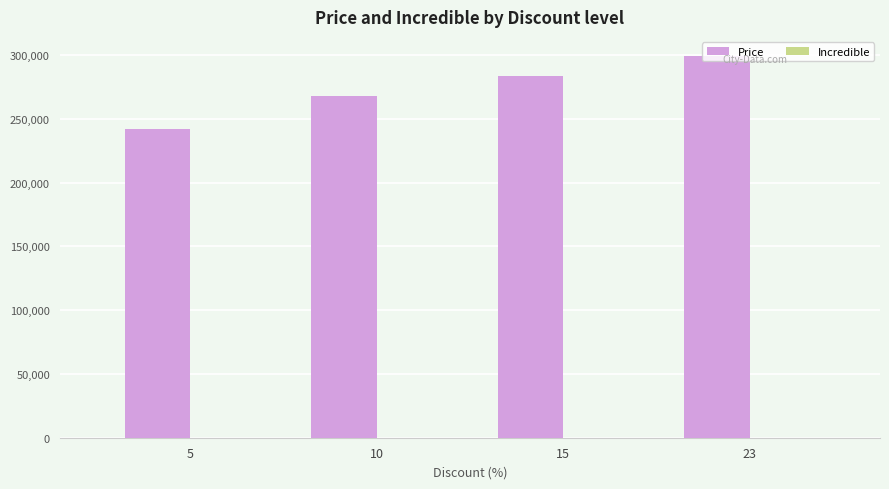

List the labels in order of value, largest first.

23, 15, 10, 5